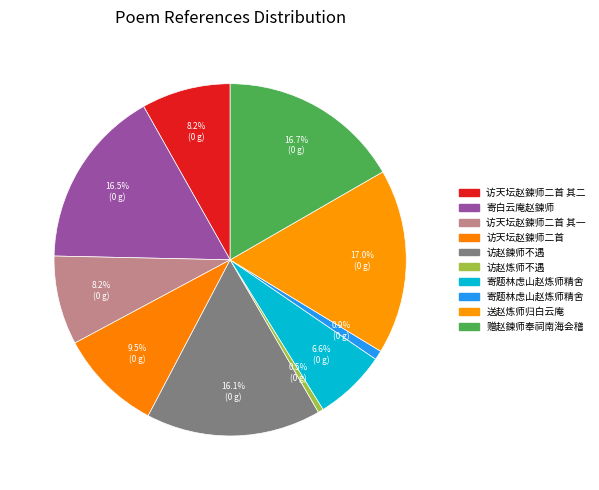

Count the number of slices in the pie.

10